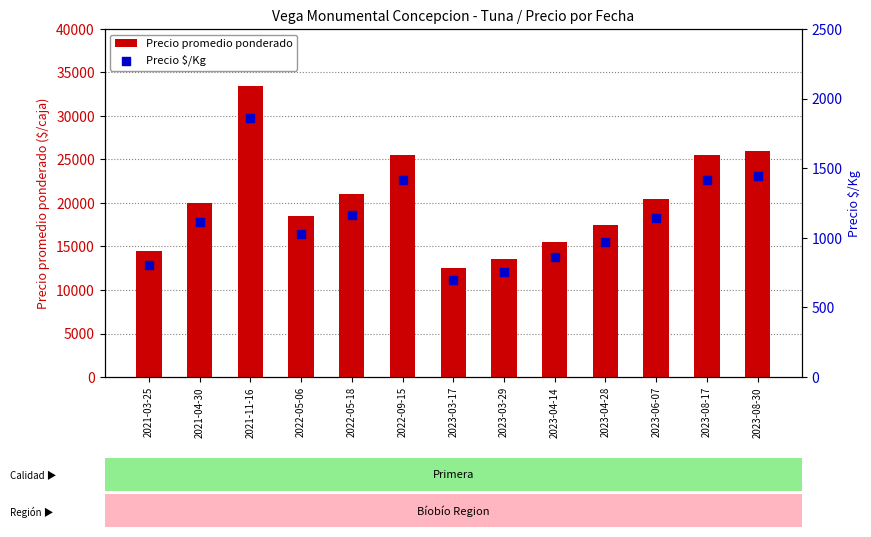

Which series has the widest spread of Y values?

Precio promedio ponderado